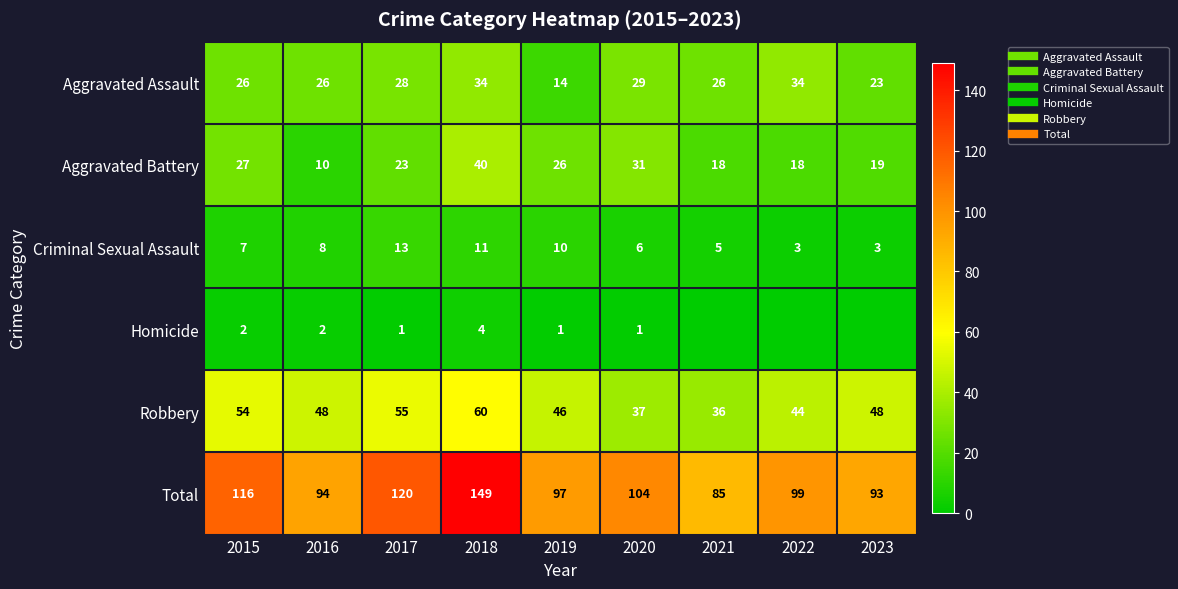

What is the difference between the highest and lowest values at 2021?

85